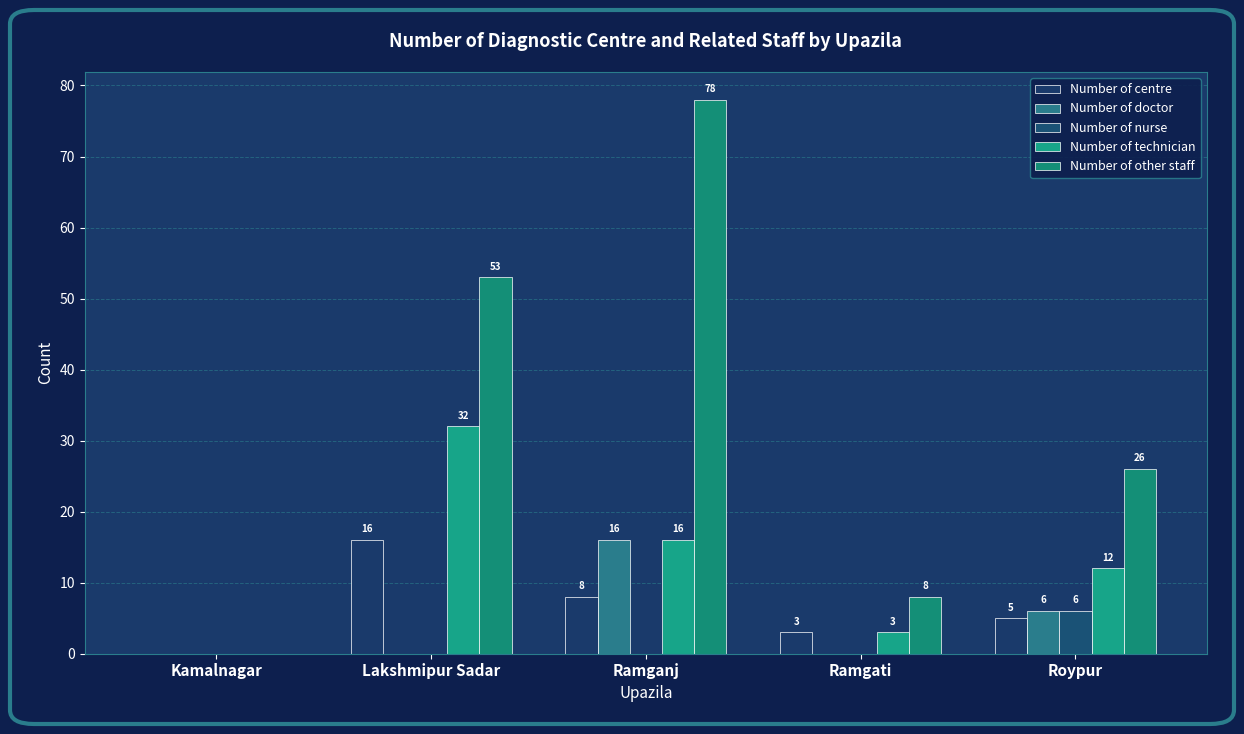

Does the chart contain stacked bars?

No